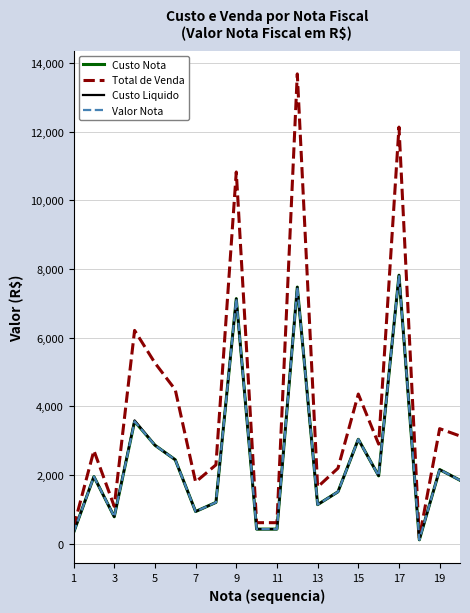

Is this an area chart (filled region under the line)?

No